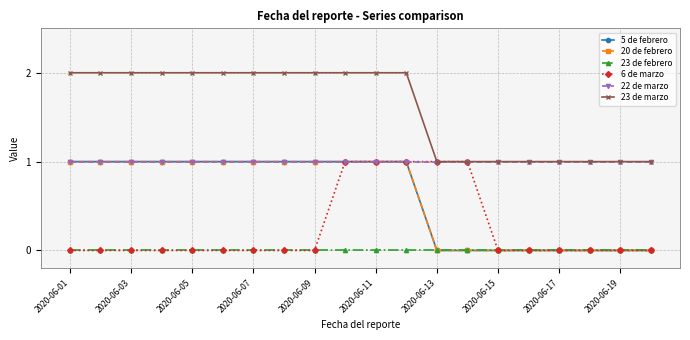

Which series has the largest total across all categories?

23 de marzo